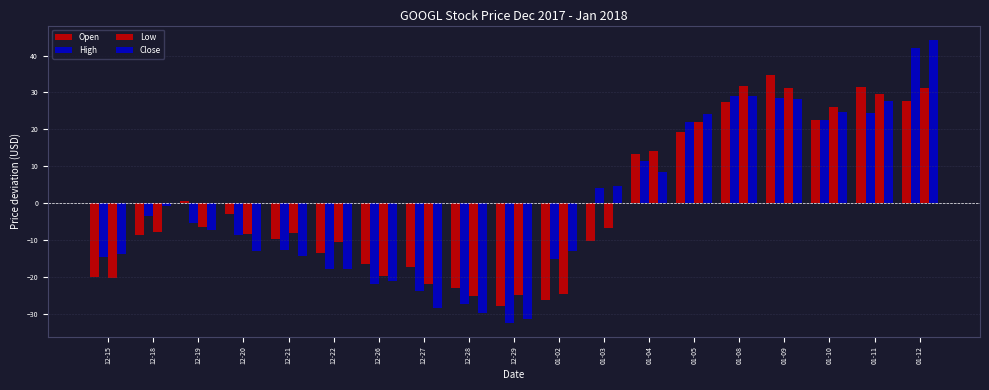

What is the total value across all series at 01-05?

87.7